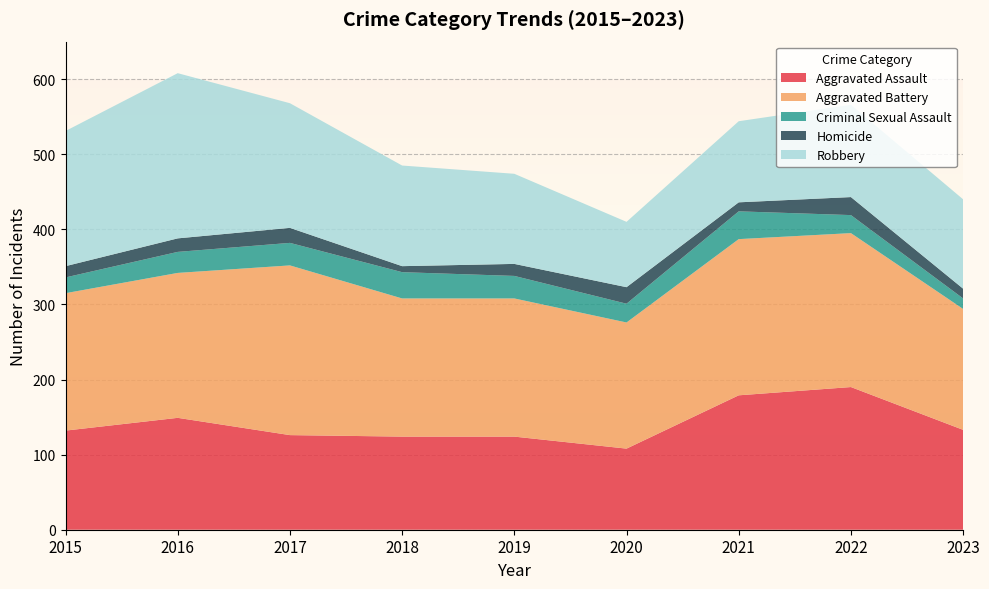

Reading left to right, list all the values displayed in this chart.

Aggravated Assault: 132	149	126	124	124	108	179	190	133
Aggravated Battery: 183	193	226	184	184	168	208	205	161
Criminal Sexual Assault: 21	28	30	35	30	25	37	24	14
Homicide: 15	18	20	8	16	22	12	24	13
Robbery: 180	220	166	134	120	87	108	123	119